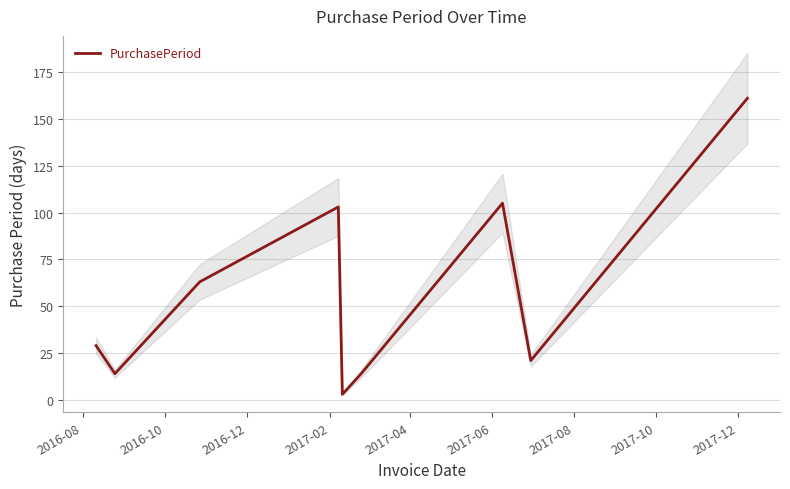

What is the highest value of the PurchasePeriod series?

161